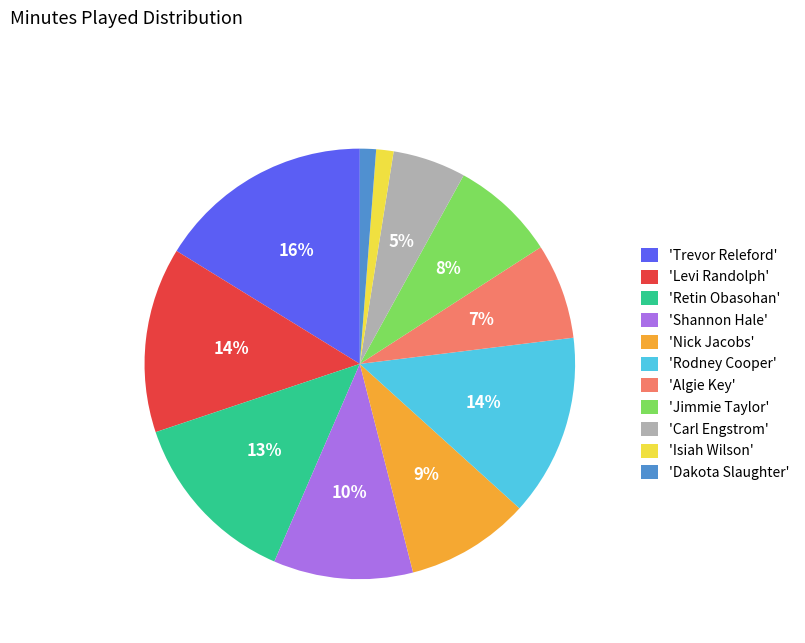

How many slices are in this pie chart?

11